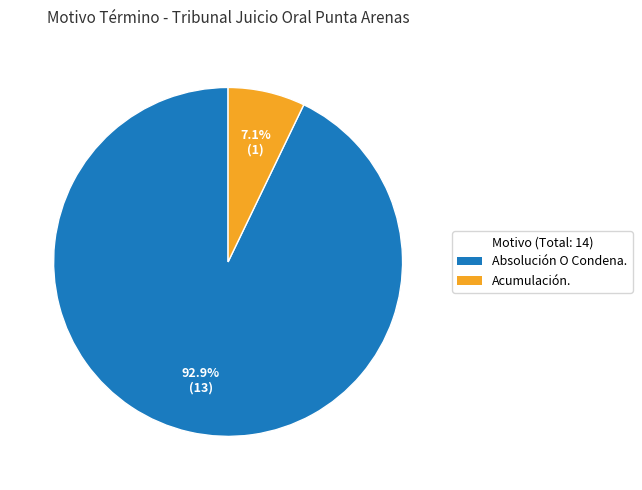

What portion of the pie excludes Absolución O Condena.?

7.1%